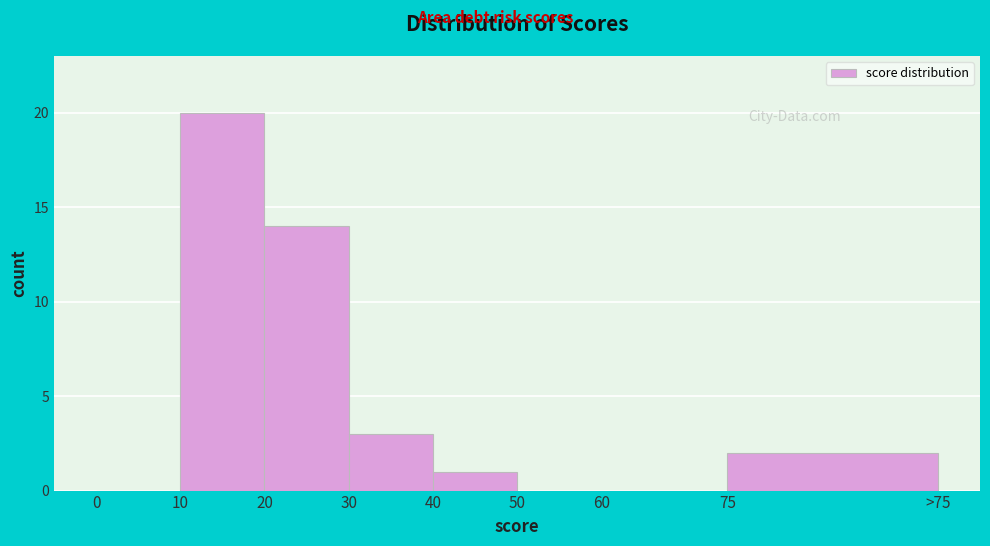

Reading right to left, extract all data points from this chart.

75=2	60=0	50=0	40=1	30=3	20=14	10=20	0=0